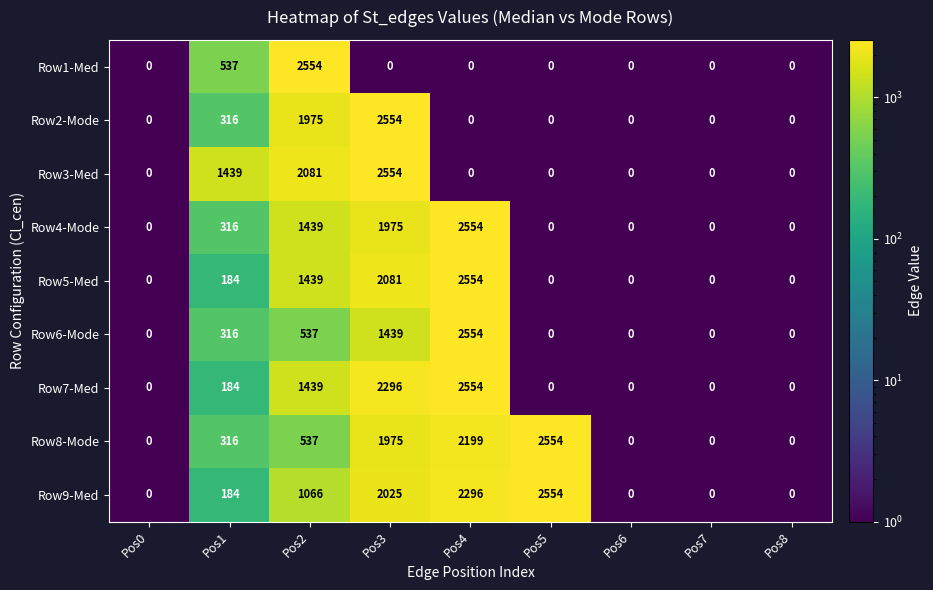

Count the number of data series in this chart.

9